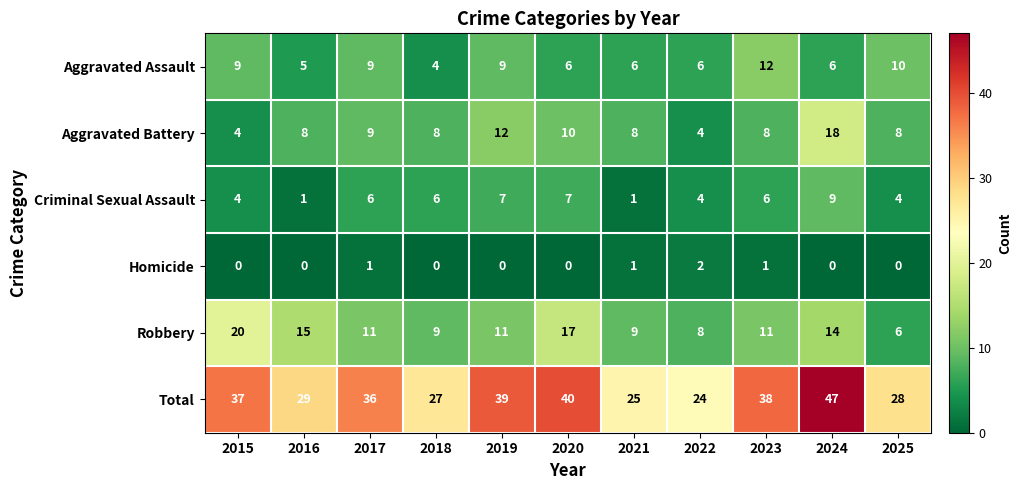

What is the lowest value of the Total series?

24